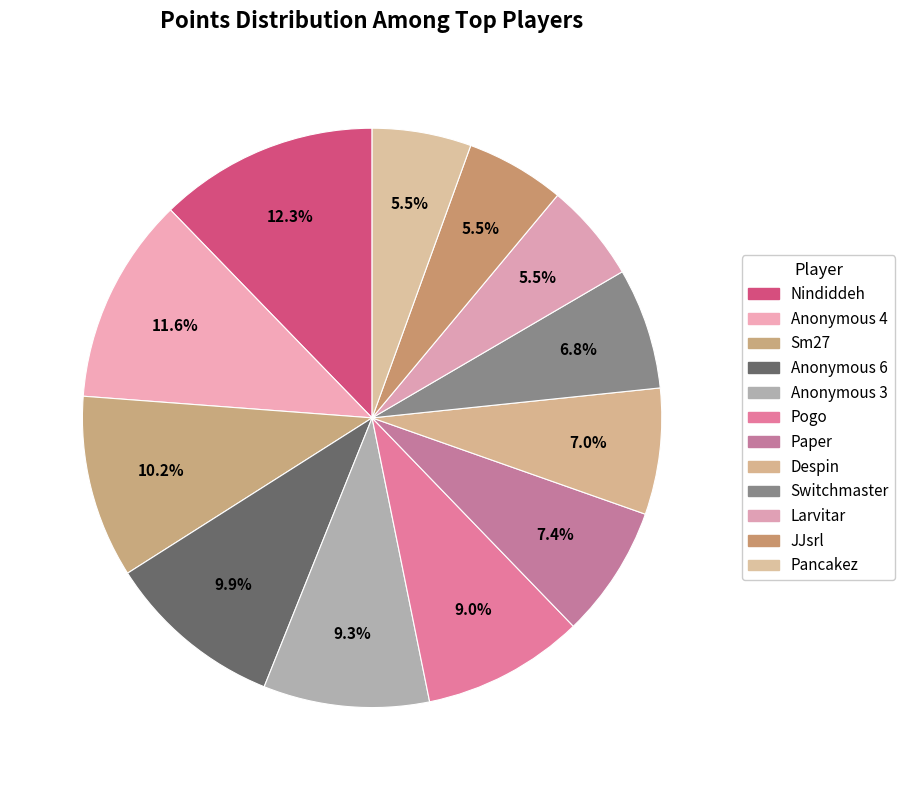

Do JJsrl and Anonymous 4 together represent more than half of the pie?

No